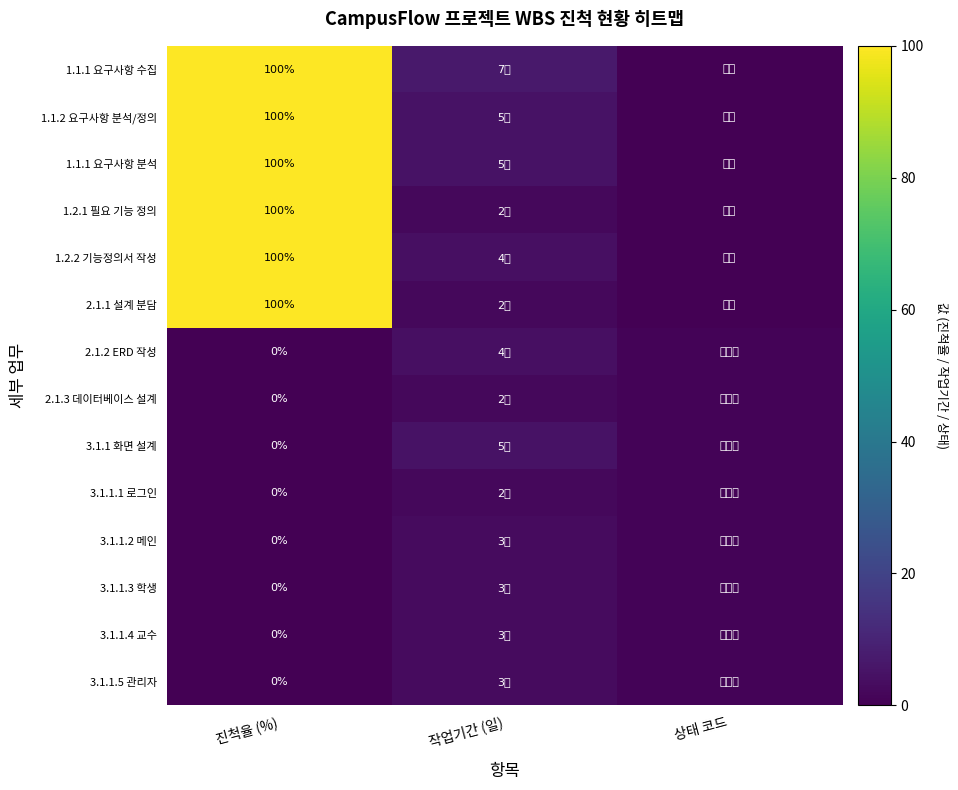

How many distinct data groups are displayed?

14